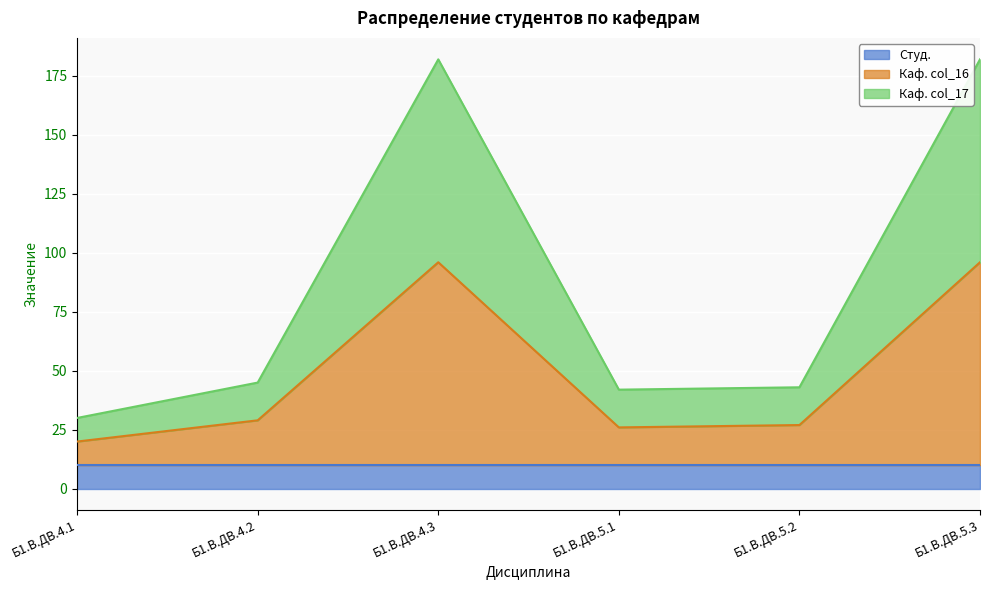

The Каф. col_17 series shows 281 at Б1.В.ДВ.4.3. True or false?

False